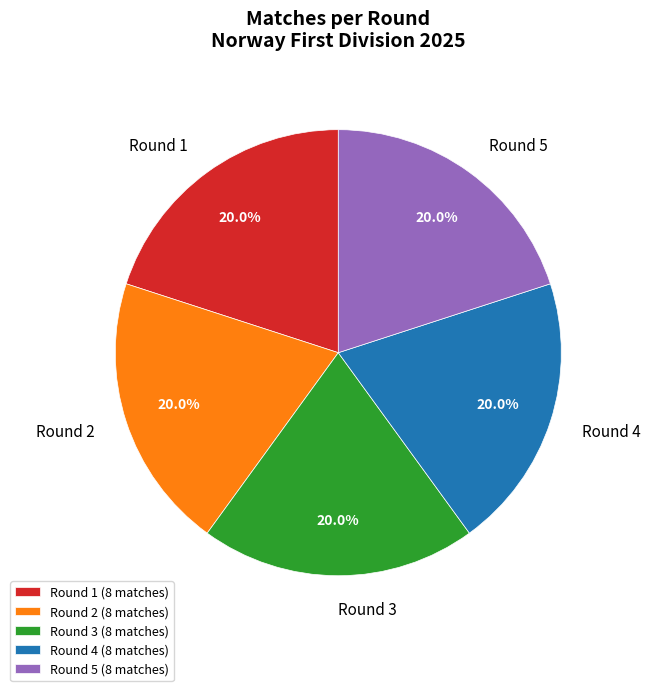

What percentage do Round 2 and Round 1 together represent?

40.0%